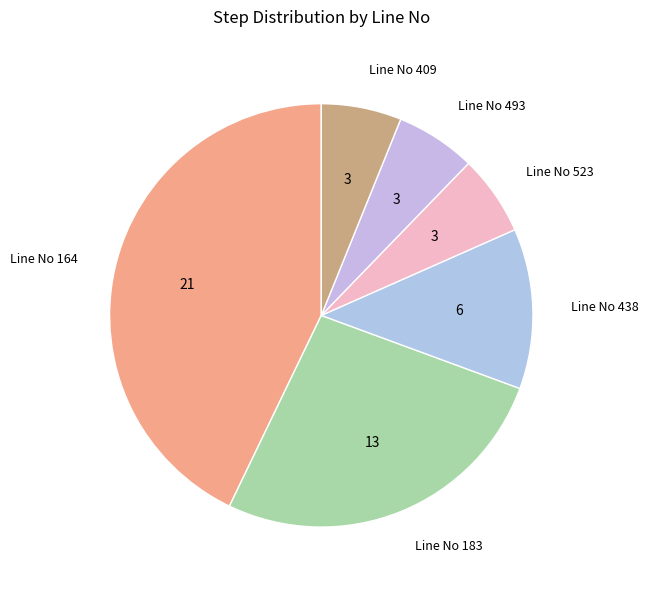

Approximately how many times larger is the value at Line No 164 compared to Line No 438?

3.5